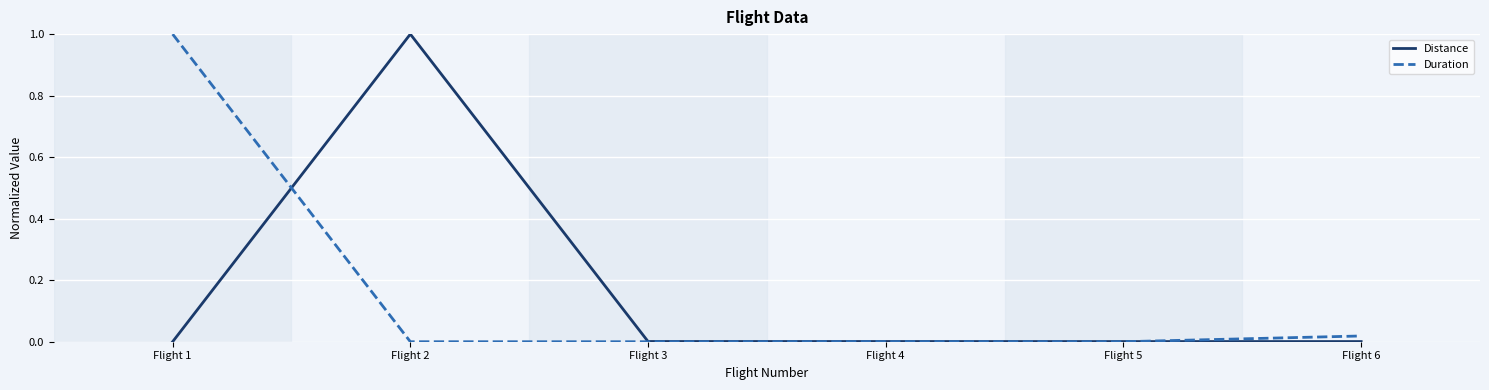

At Flight 1, list the series in order from smallest to largest.

Distance, Duration